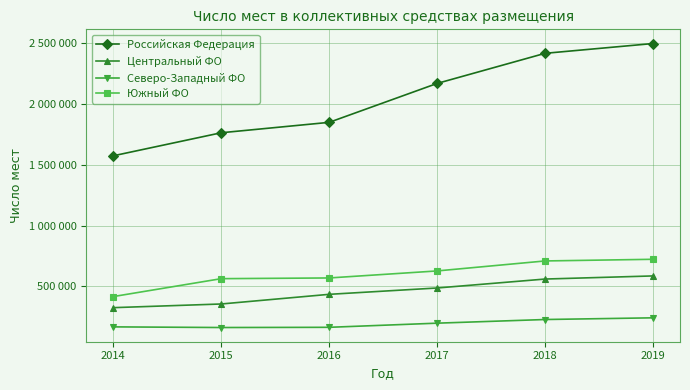

What is the spread (max minus min) of values at 2019?

2253498